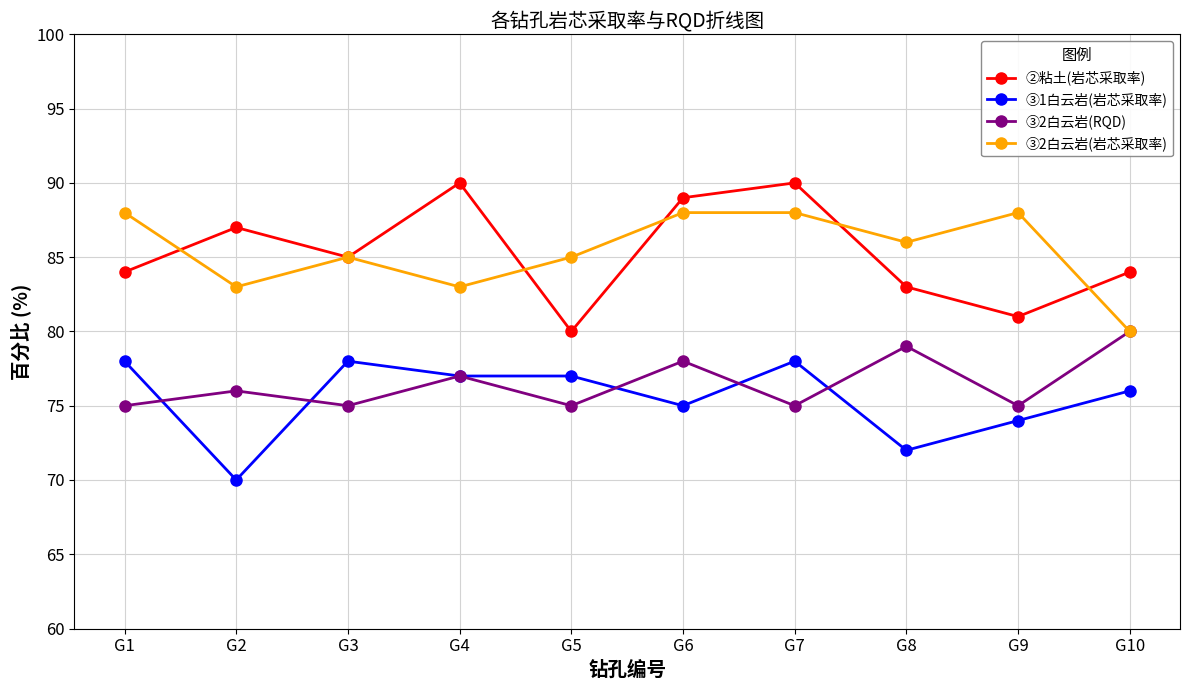

In ②粘土(岩芯采取率), how many points are lower than both neighbors (excluding endpoints)?

3